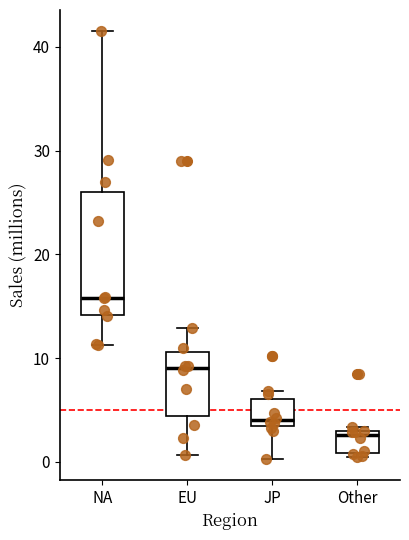

Which box is the tallest, from its lower edge to its upper edge?

NA